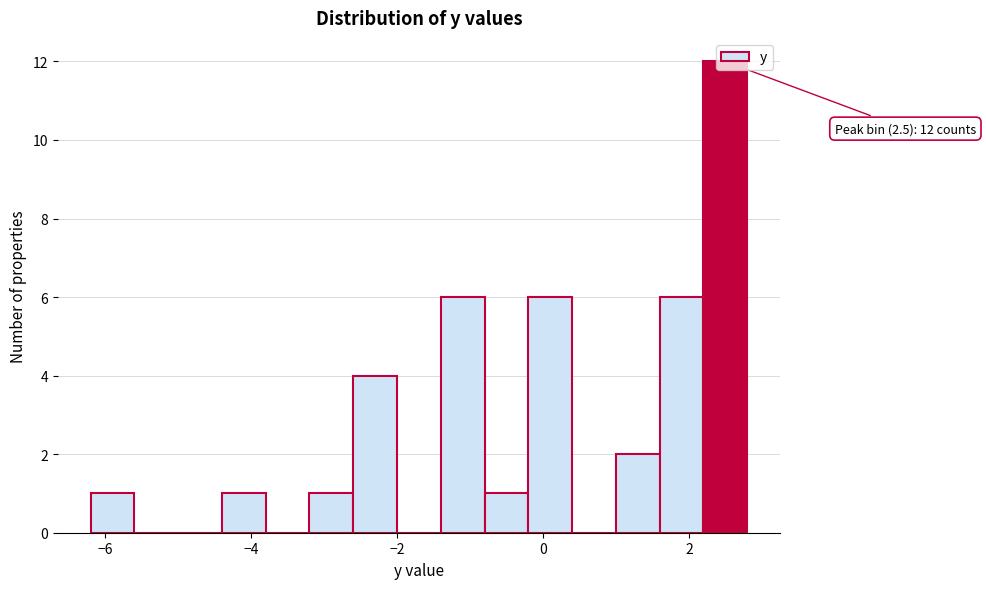

Read against the x-axis, roughly where is the centre of the tallest bar?

2.6